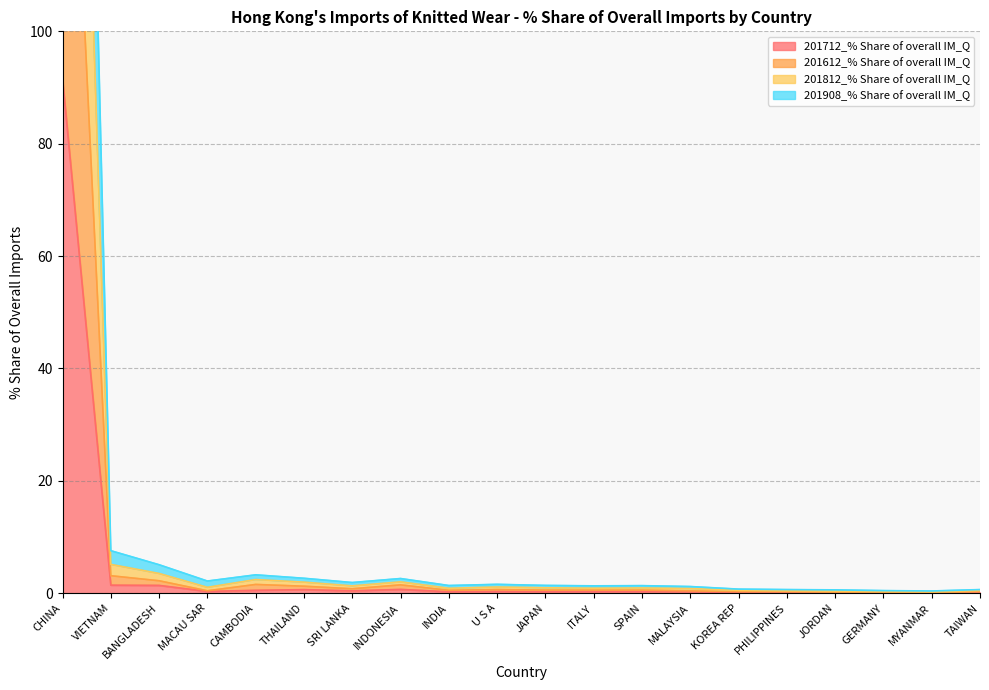

At which label does 201812_% Share of overall IM_Q reach its peak?

CHINA